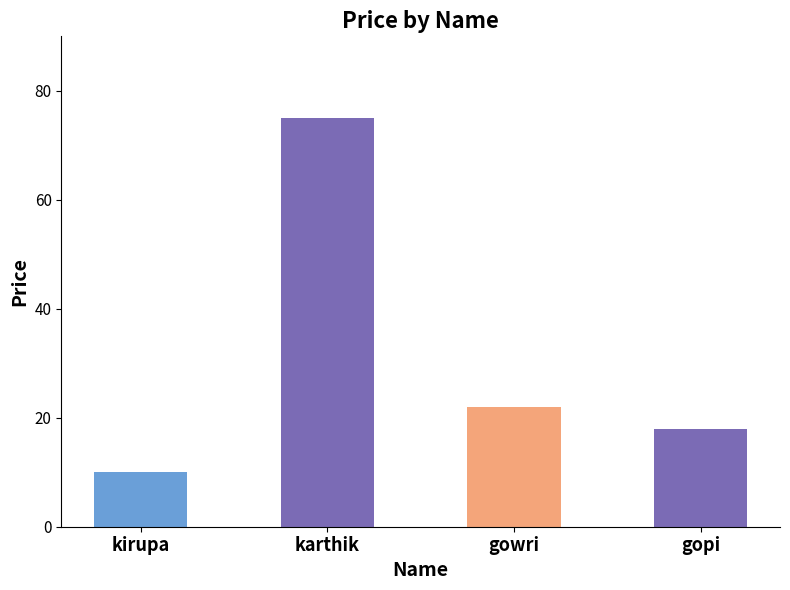

What is the value of the 1st bar from the left?

10